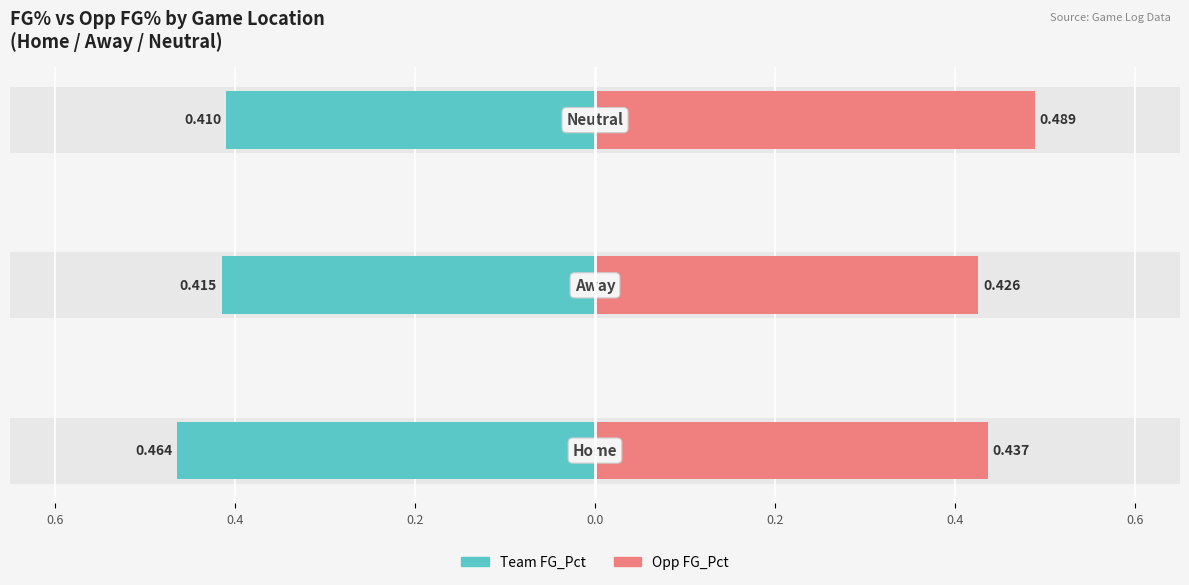

At how many categories does at least one series exceed 0?

3